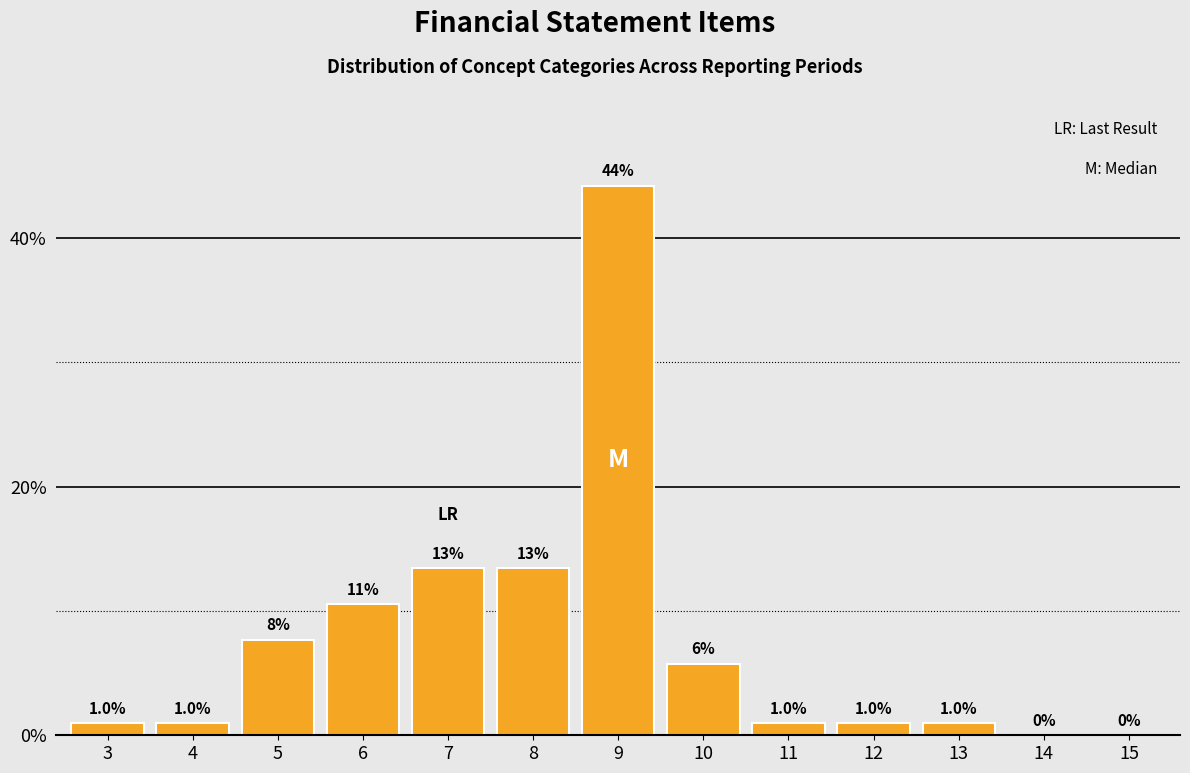

The chart shows a value of 1.0 at 13. True or false?

True